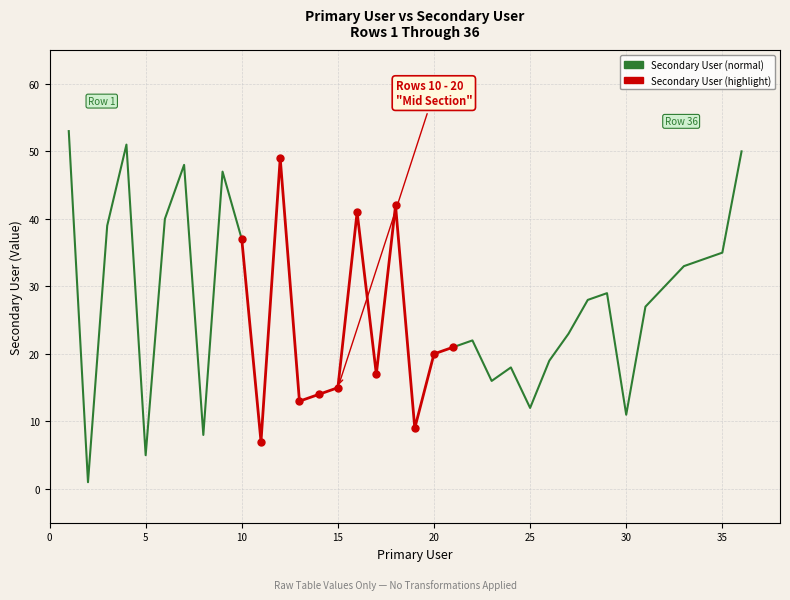

What is the ratio of the value at 12 to the value at 24?

2.7